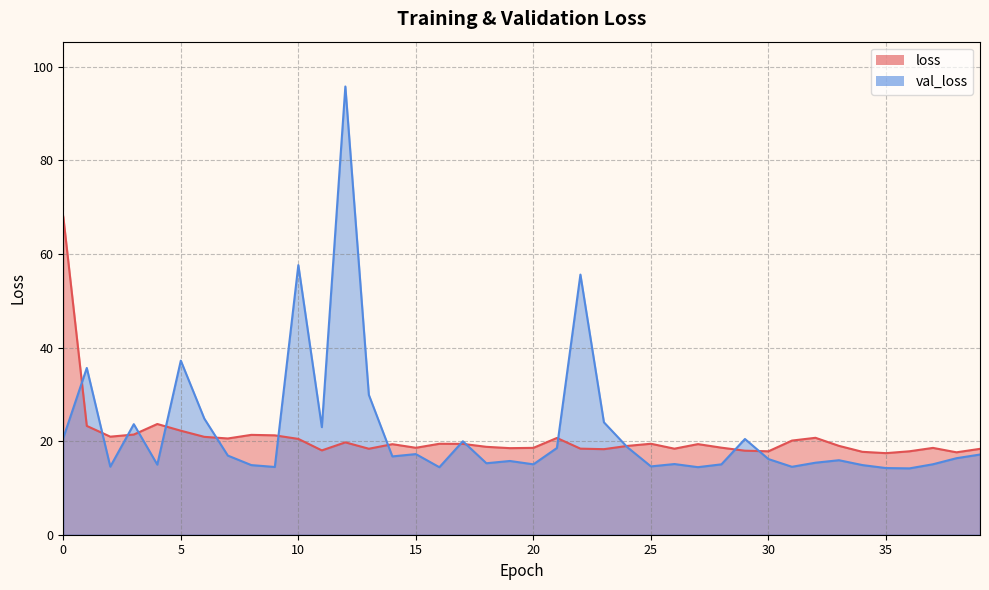

Reading right to left, what are all the values shown in this chart?

loss: 39=18.4	38=17.6	37=18.6	36=17.8	35=17.4	34=17.7	33=19.0	32=20.7	31=20.1	30=17.8	29=18.0	28=18.6	27=19.4	26=18.4	25=19.4	24=19.0	23=18.3	22=18.4	21=20.7	20=18.6	19=18.5	18=18.8	17=19.4	16=19.4	15=18.6	14=19.3	13=18.4	12=19.7	11=18.0	10=20.5	9=21.2	8=21.3	7=20.6	6=20.9	5=22.2	4=23.7	3=21.4	2=21.0	1=23.2	0=68.0
val_loss: 39=17.1	38=16.4	37=15.1	36=14.2	35=14.2	34=14.9	33=15.9	32=15.4	31=14.5	30=16.2	29=20.5	28=15.0	27=14.4	26=15.1	25=14.6	24=18.7	23=24.0	22=55.6	21=18.5	20=15.0	19=15.8	18=15.3	17=20.0	16=14.4	15=17.2	14=16.7	13=29.9	12=95.8	11=23.0	10=57.6	9=14.5	8=14.9	7=16.9	6=24.8	5=37.2	4=15.0	3=23.6	2=14.5	1=35.6	0=20.7